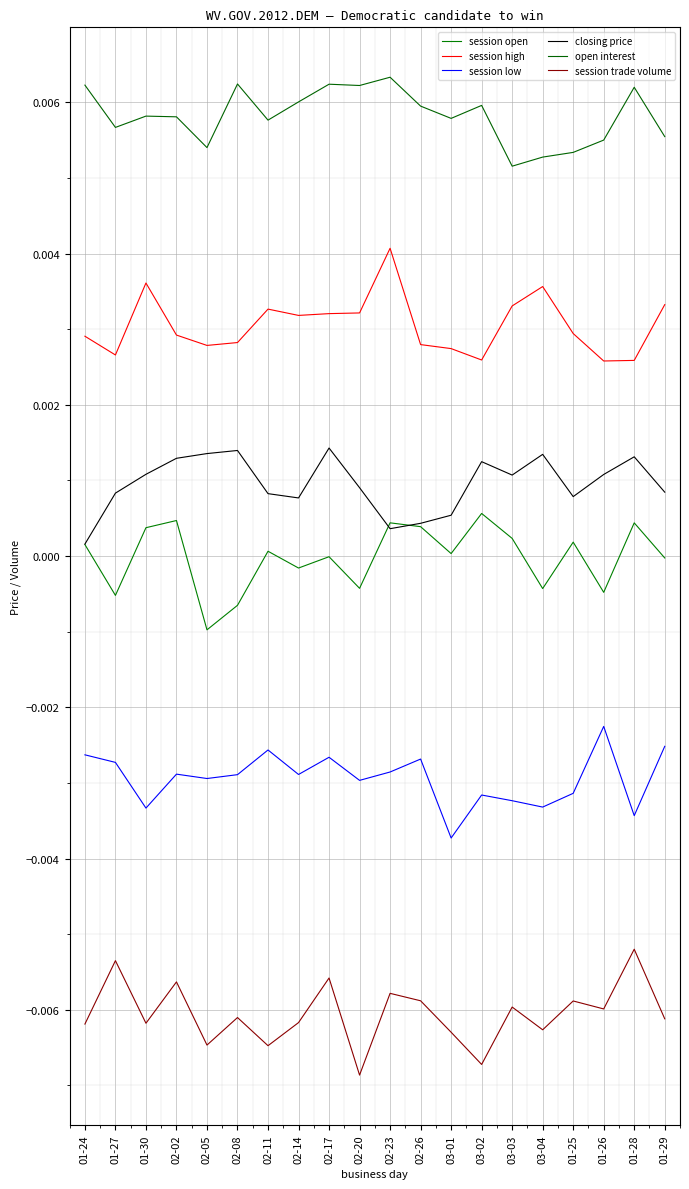

True or false: session high and session low cross at least once.

False